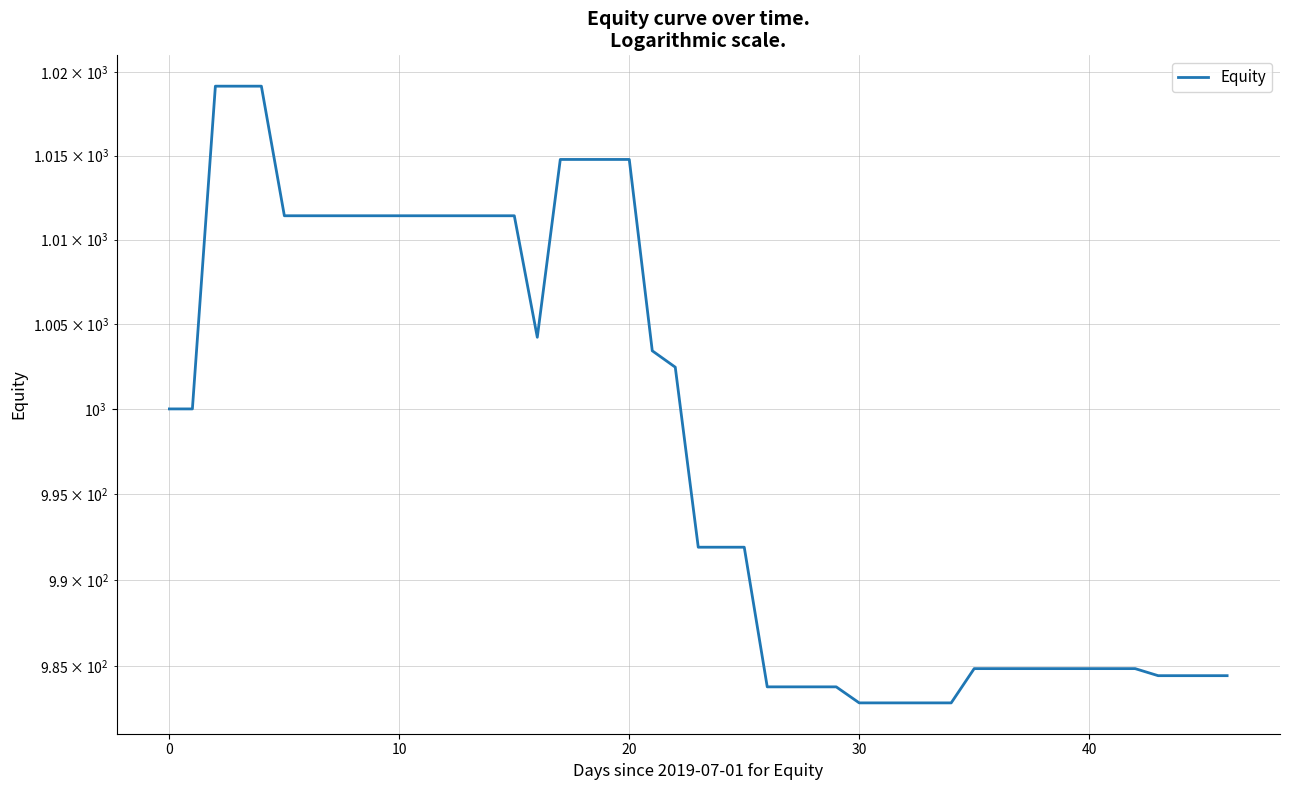

How many categories are shown in the chart?

40